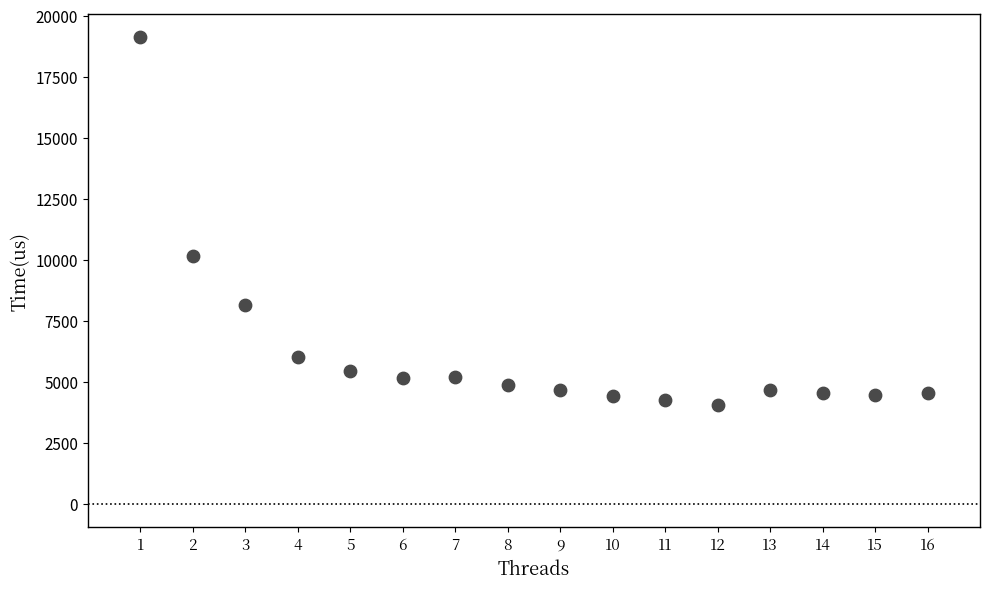

What Y value in the scatter plot is closest to 11576?

10150